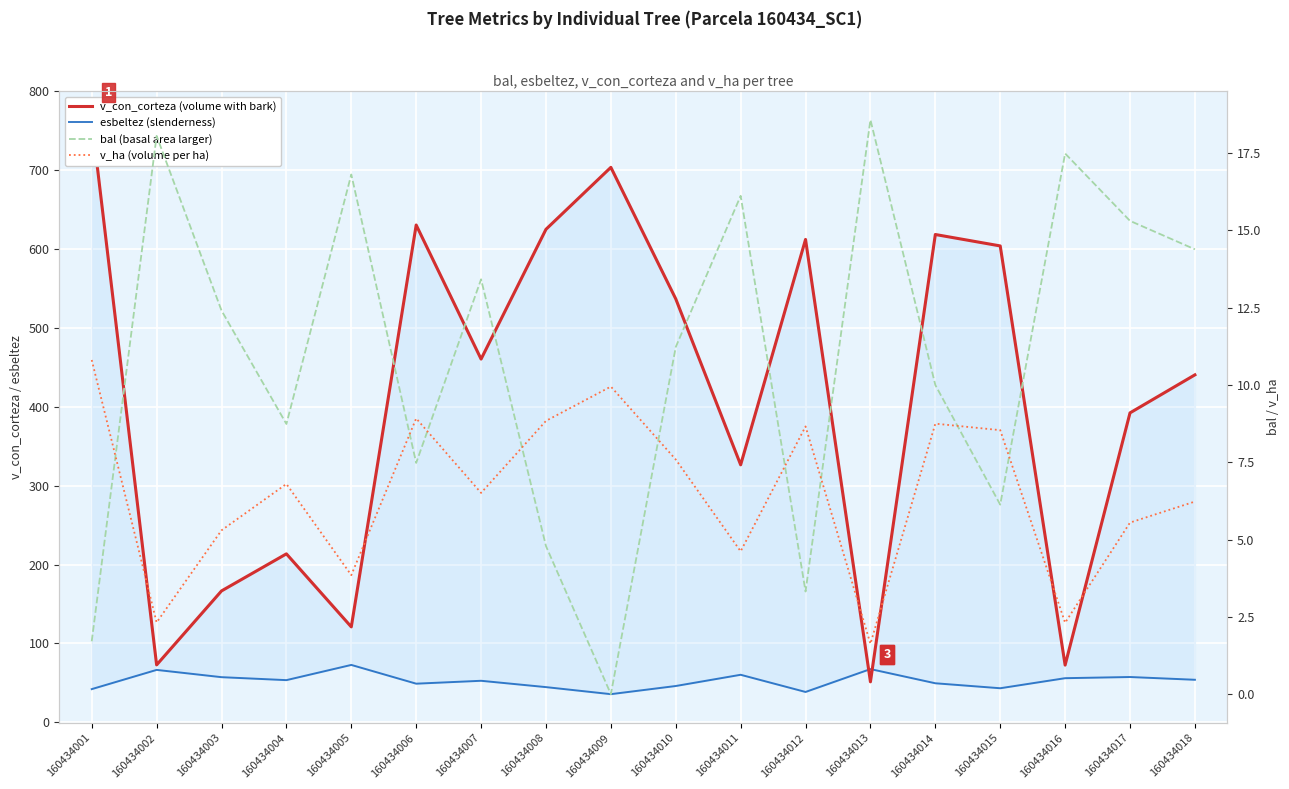

At which category does v_con_corteza (volume with bark) reach its first local valley?

160434002